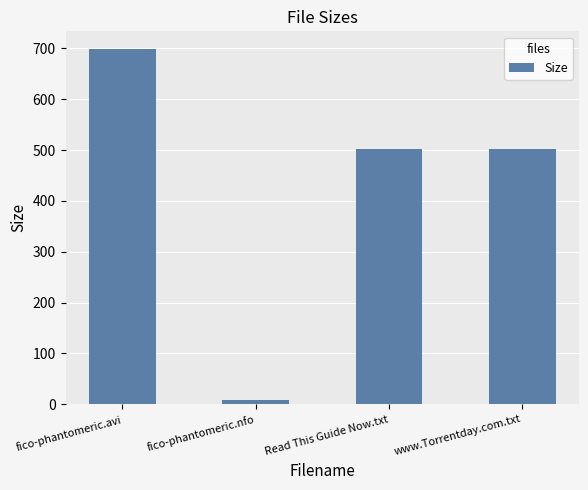

Where does the data first go above 502?

fico-phantomeric.avi